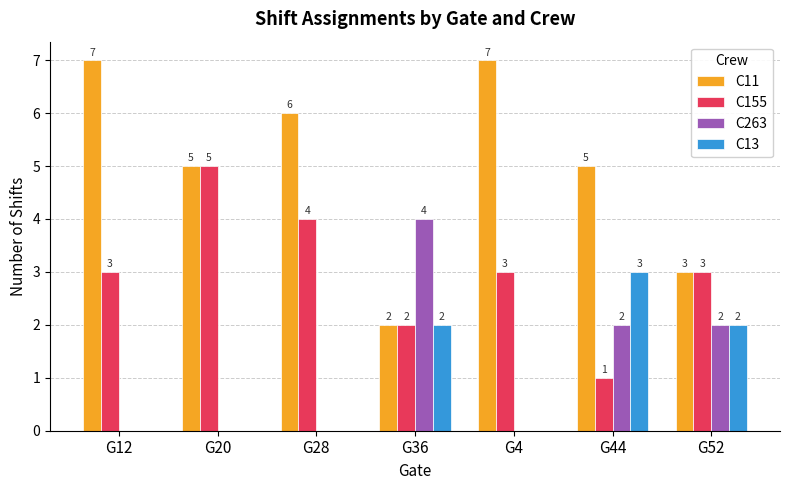

What is the spread (max minus min) of values at G36?

2